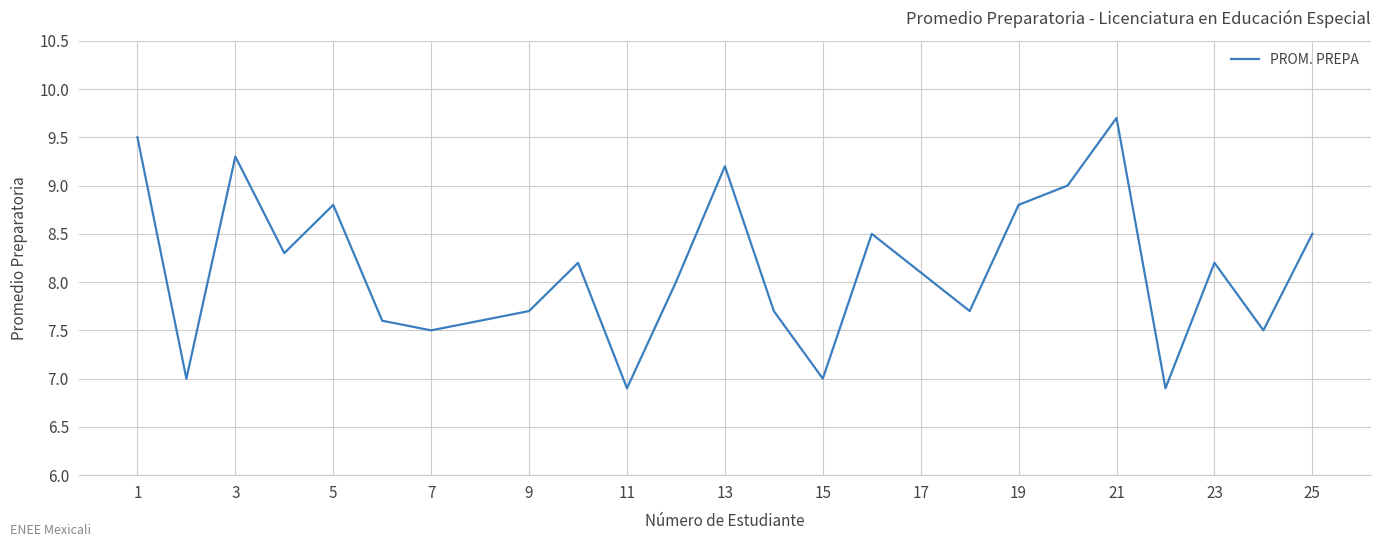

Count the number of categories in the chart.

25